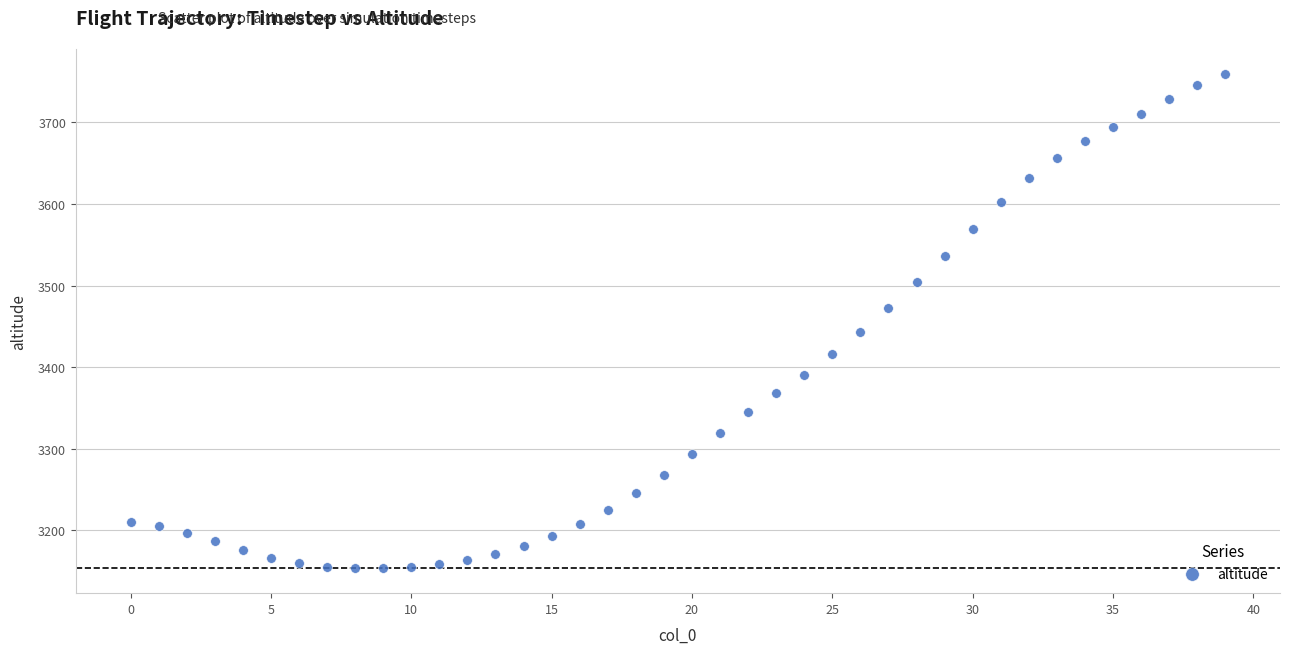

What is the range of Y values (max minus min)?

606.3